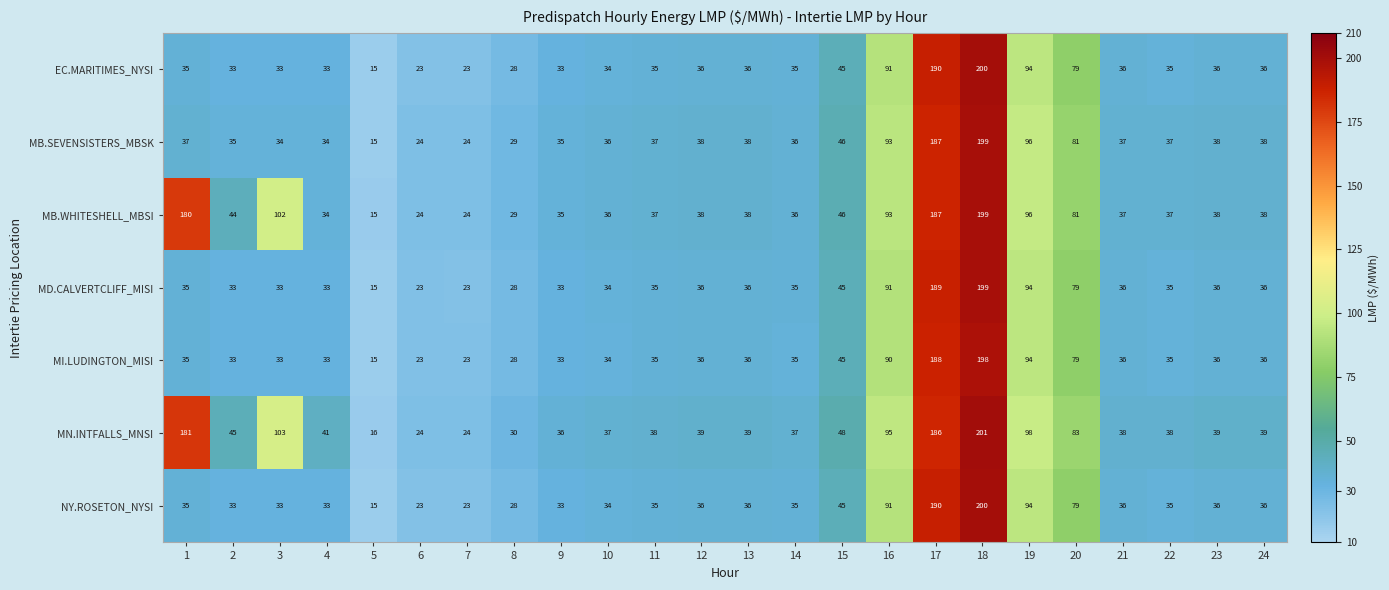

Between 6 and 11, which series saw the biggest shift?

MN.INTFALLS_MNSI